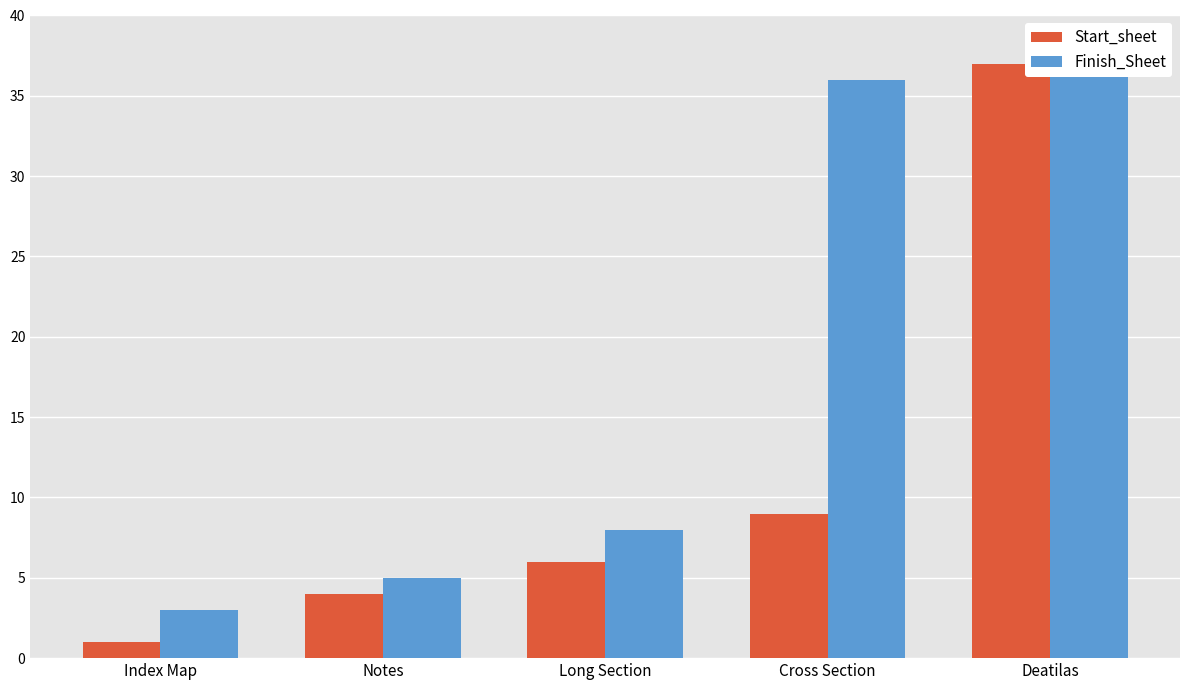

What is the spread (max minus min) of values at Cross Section?

27